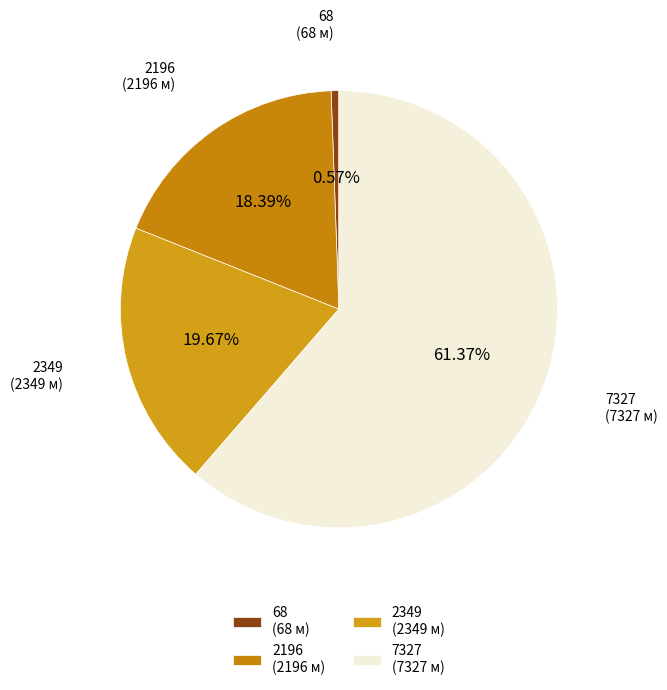

What percentage is the 2196 slice, to the nearest percent?

18%